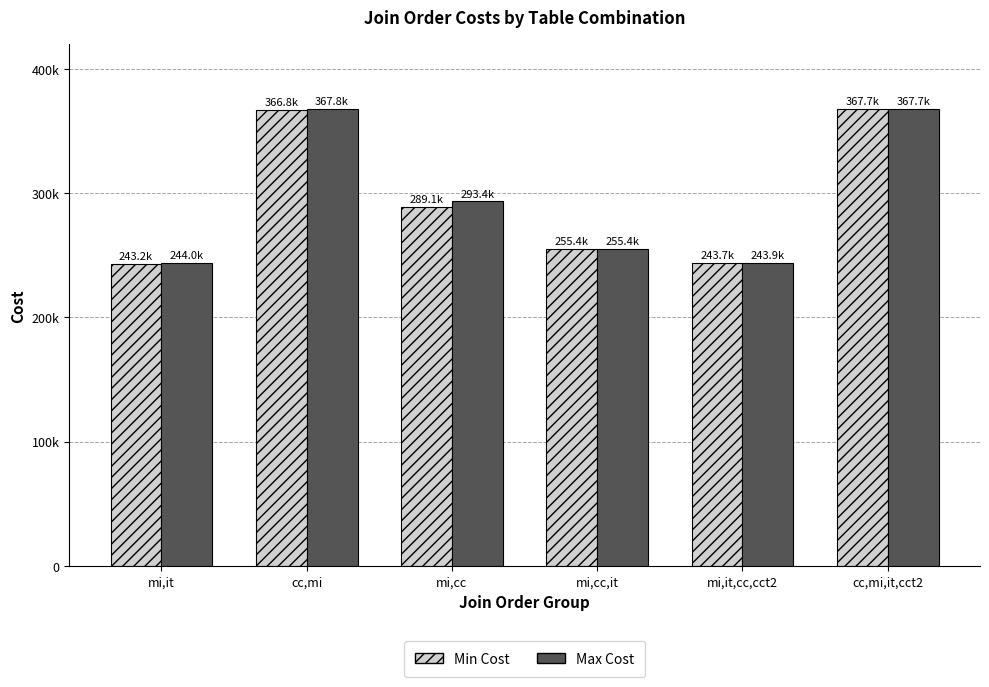

What is the sum of all Min Cost values?

1765851.7